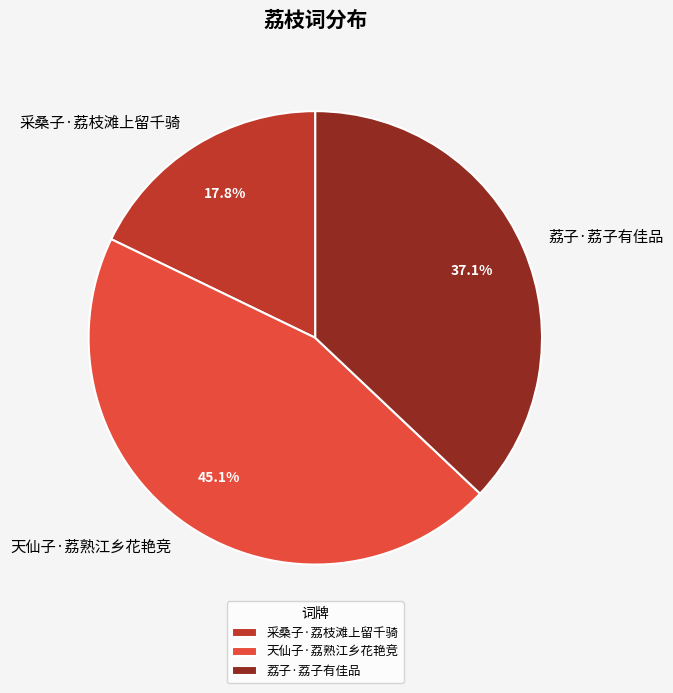

Do 采桑子·荔枝滩上留千骑 and 荔子·荔子有佳品 together represent more than half of the pie?

Yes